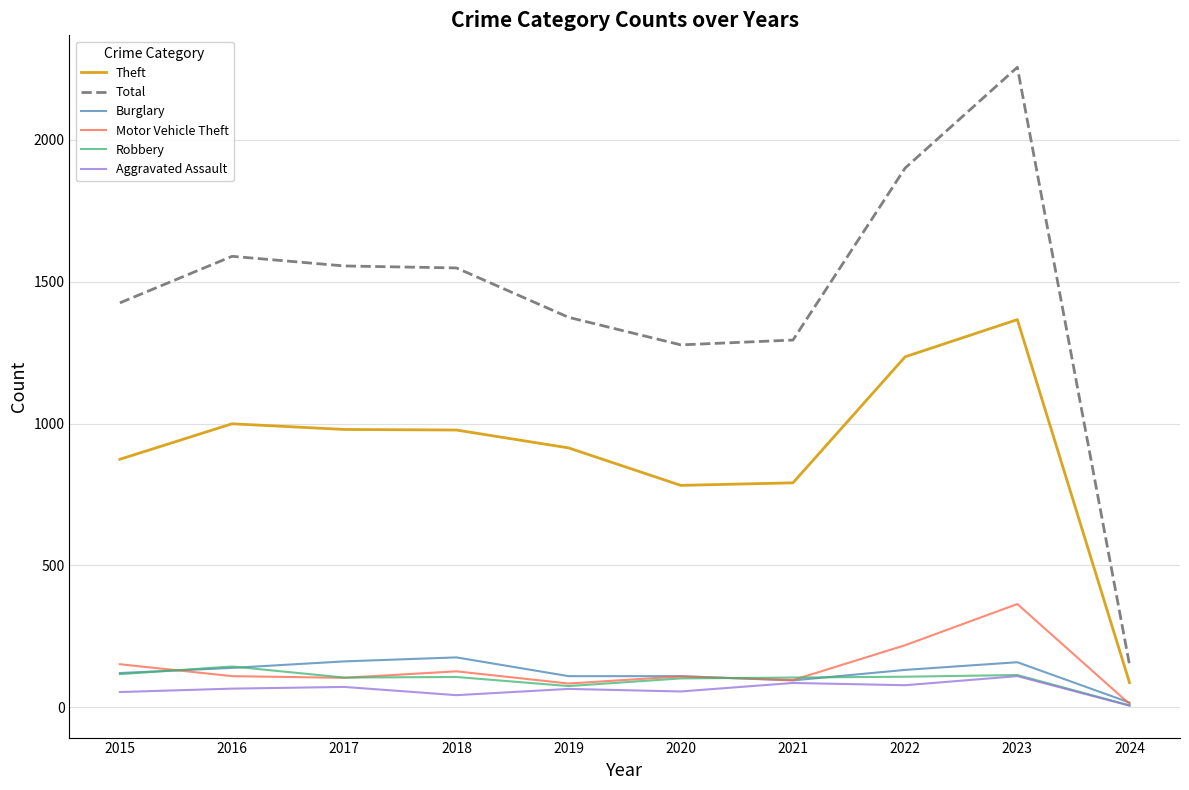

Which series has the largest range (max minus min)?

Total